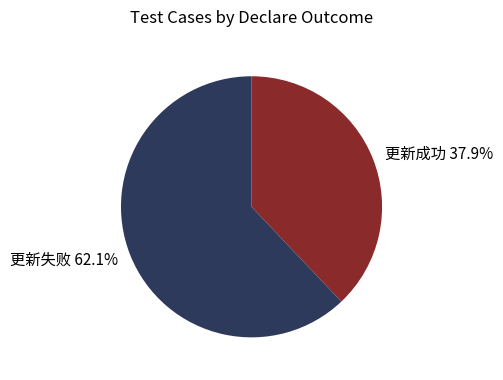

To the nearest percent, what is the difference between the 更新成功 and 更新失败 slice percentages?

24%